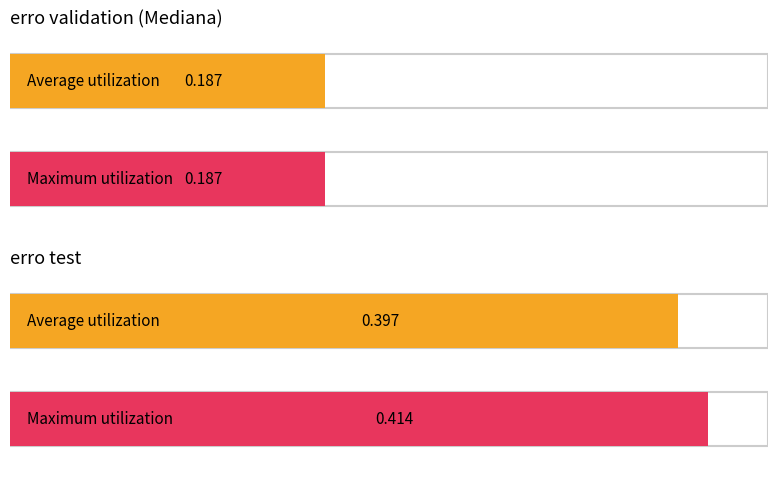

Which series has the largest total across all categories?

erro test